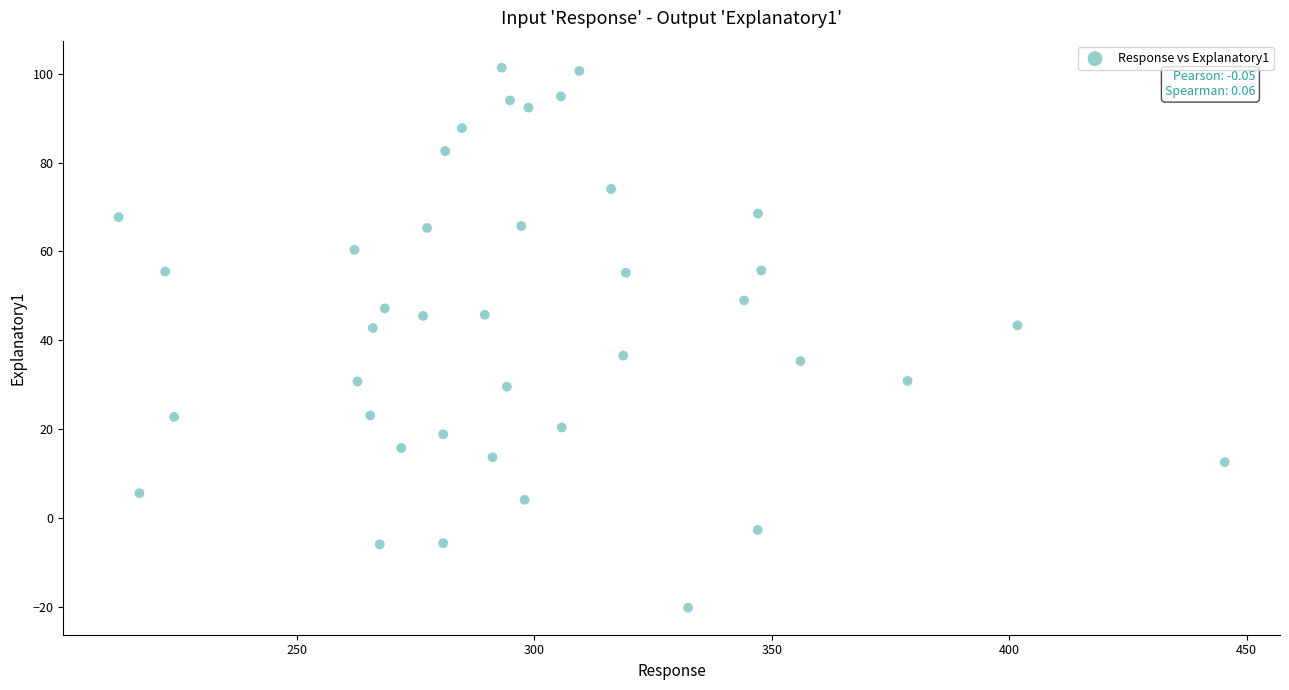

What is the range of X values (max minus min)?

232.9